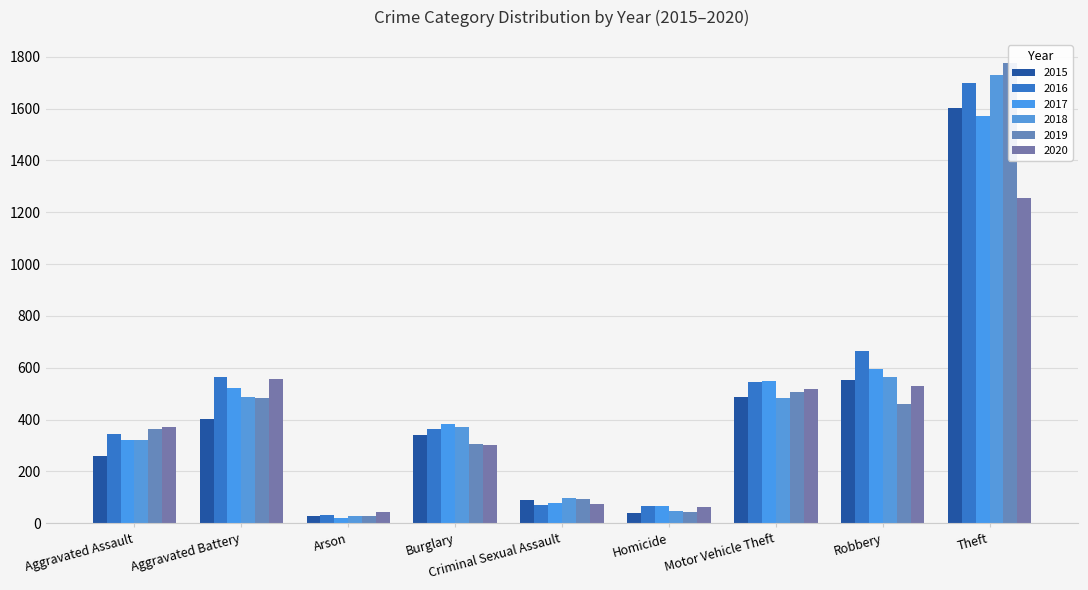

How many bars are there in each group?

6